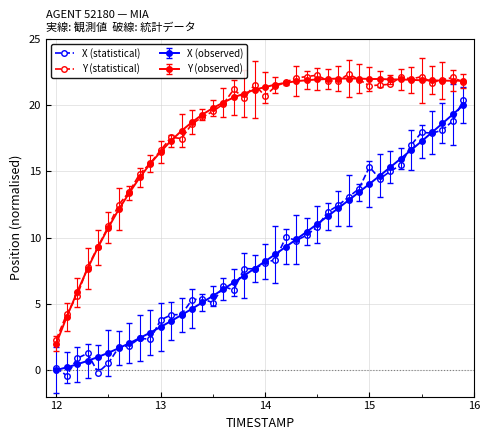

What is the value of the Y (statistical) point at the 26th from the left?

22.3